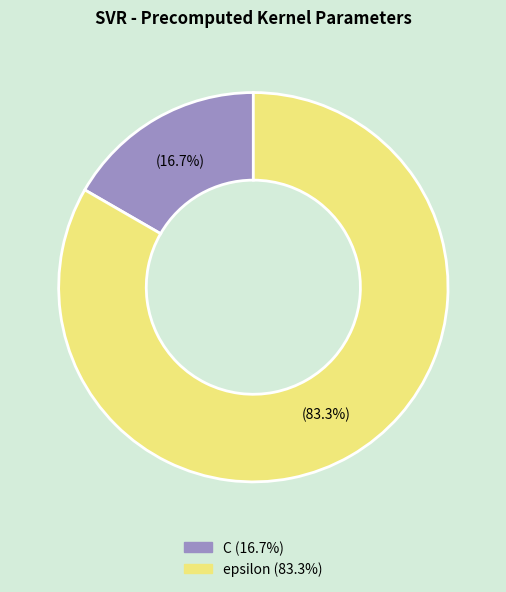

Which category accounts for the majority?

epsilon